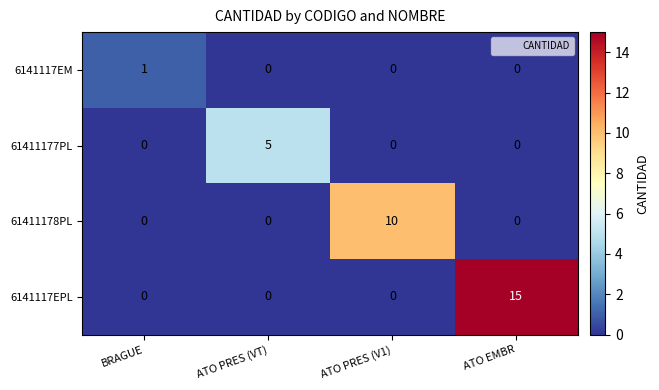

The 61411177PL series shows 5 at ATO PRES (VT). True or false?

True